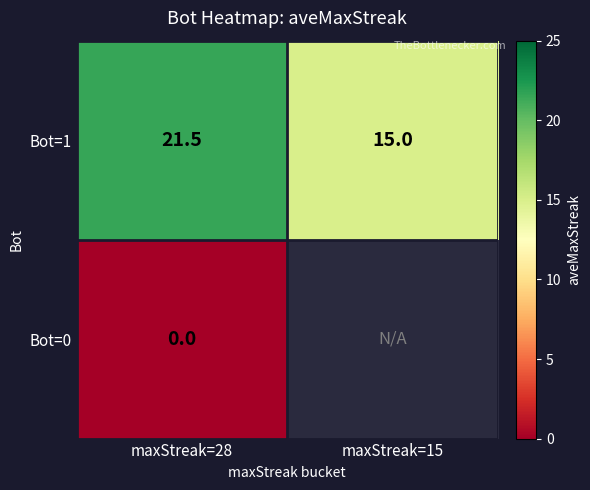

The Bot=1 series shows 22.1 at maxStreak=15. True or false?

False